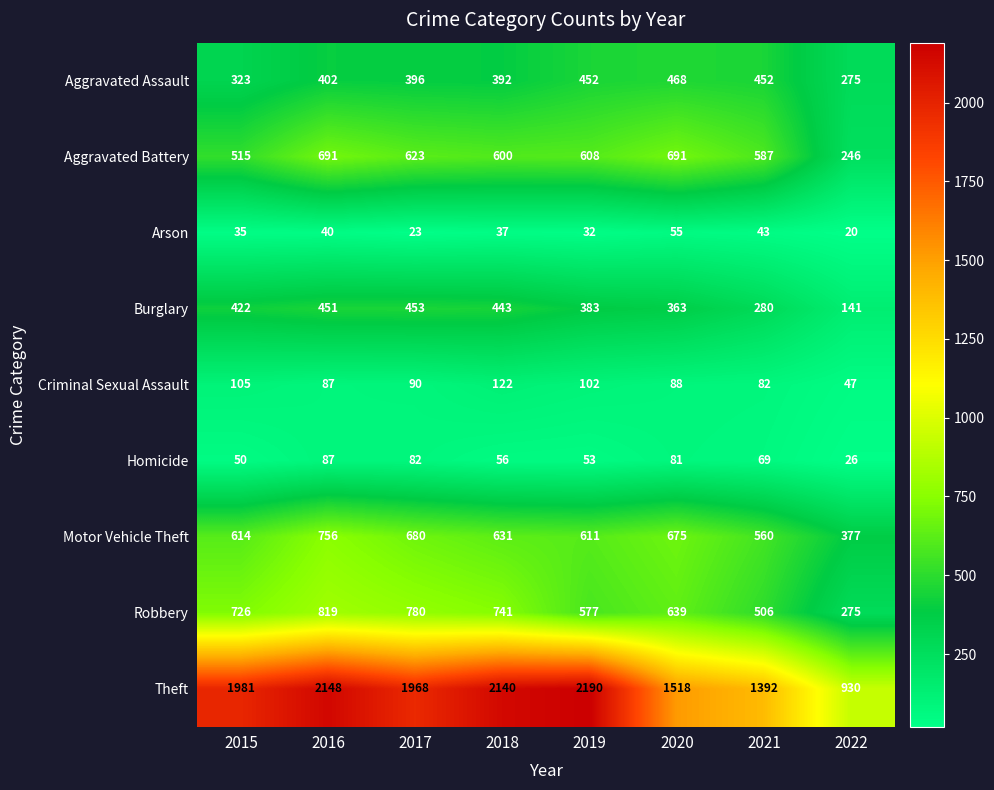

The value of Burglary at 2019 is 218. True or false?

False